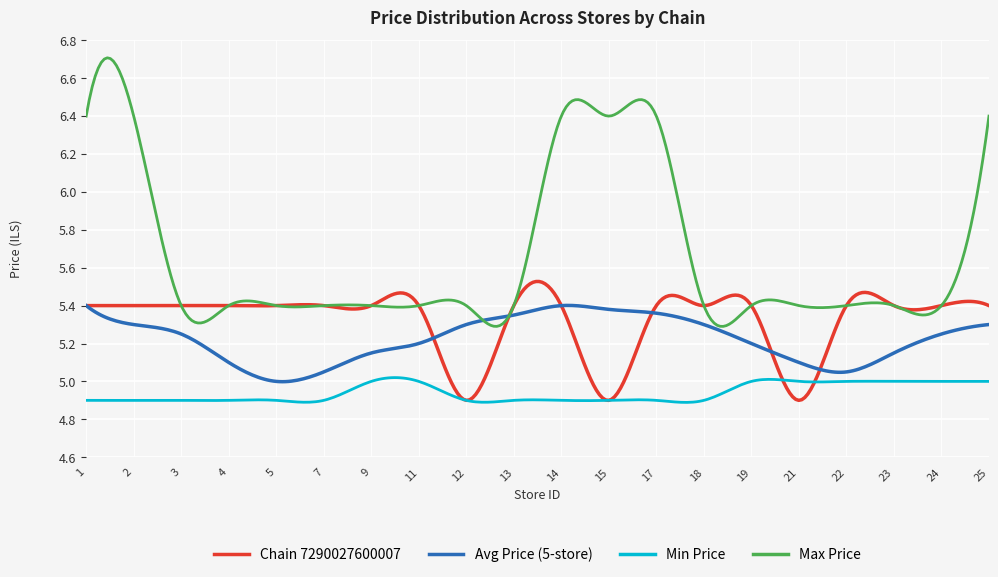

Which series has the largest total across all categories?

Max Price